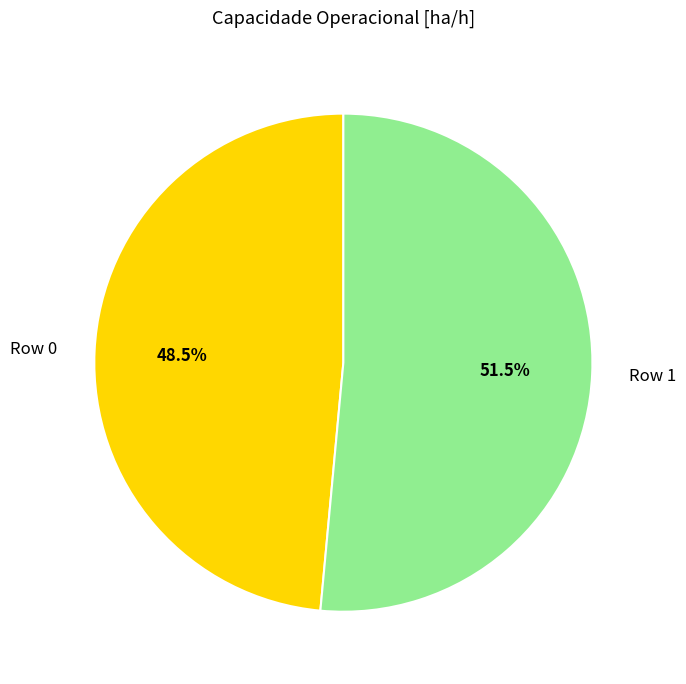

Which category has the smallest portion of the pie?

Row 0